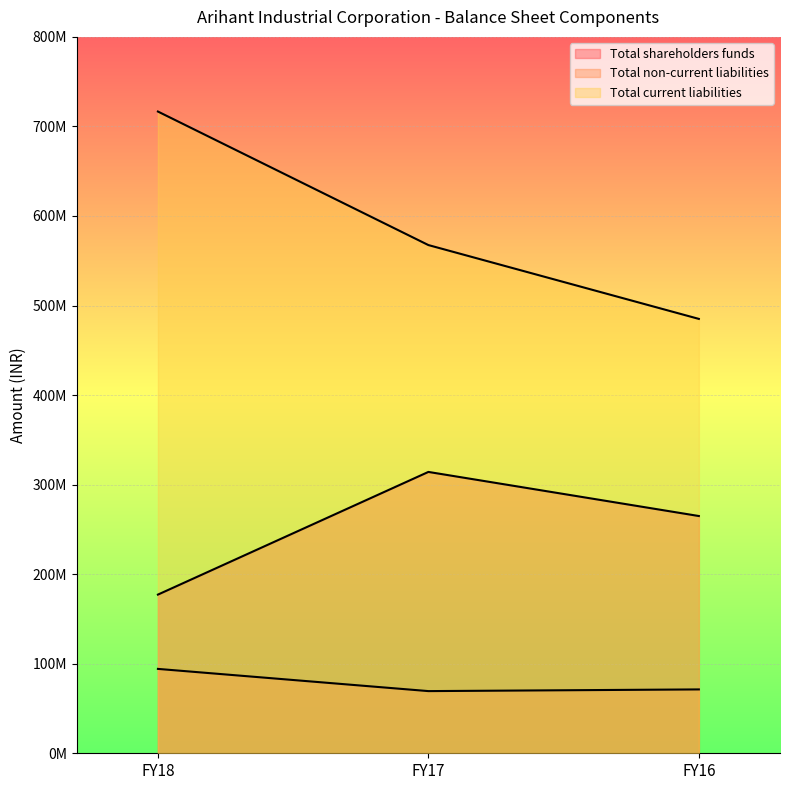

How many data points in Total shareholders funds are above 264946000?

1